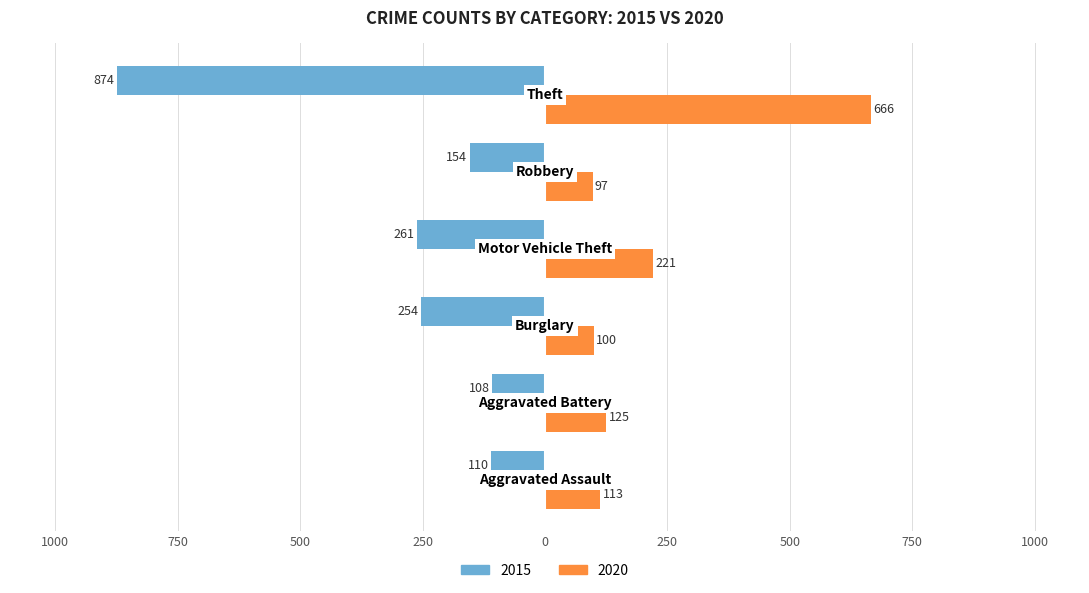

Reading left to right, extract all data points from this chart.

2015: -110	-108	-254	-261	-154	-874
2020: 113	125	100	221	97	666